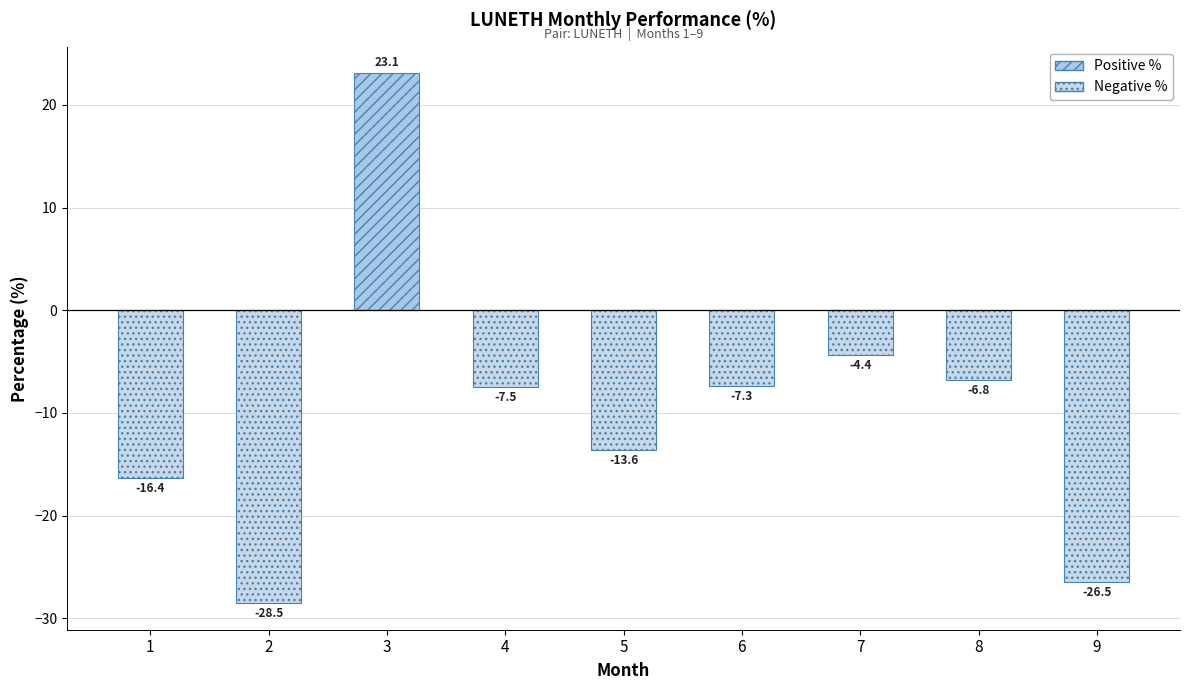

The chart shows a value of -10.2 at 8. True or false?

False